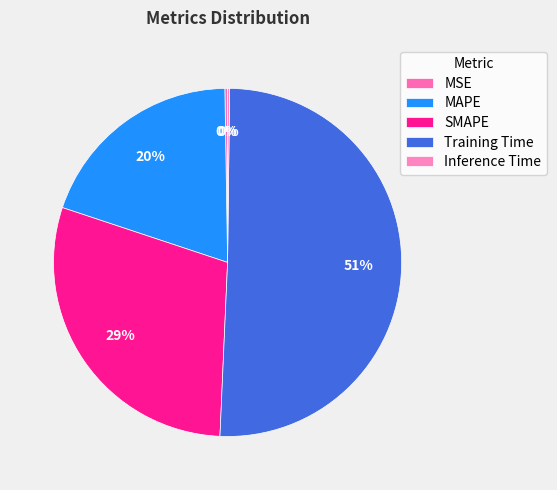

Which slice is the smallest?

Inference Time